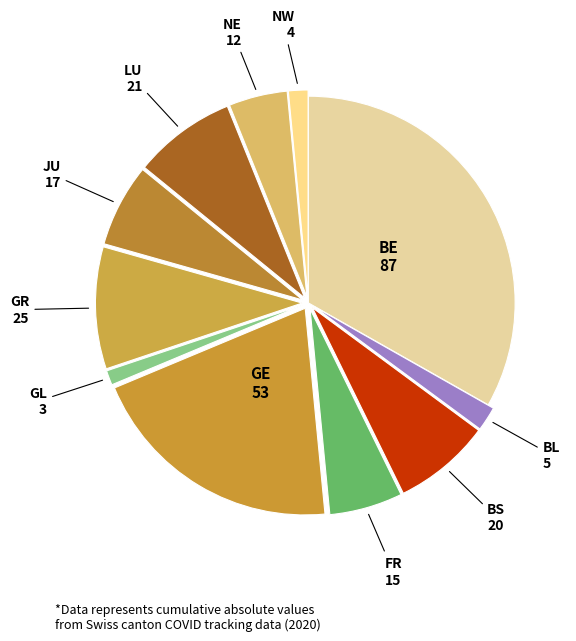

How many segments does this pie chart have?

11